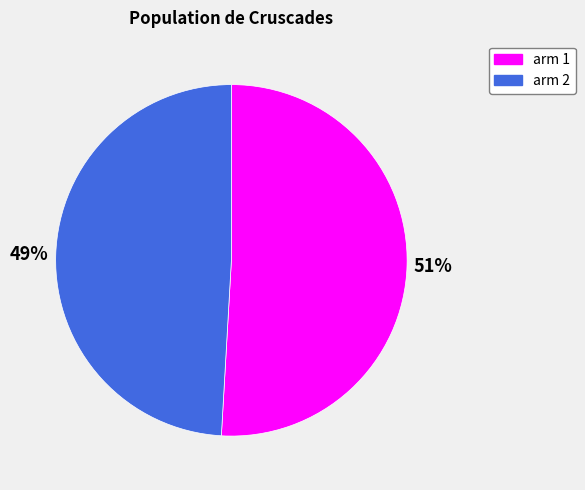

How many segments does this pie chart have?

2